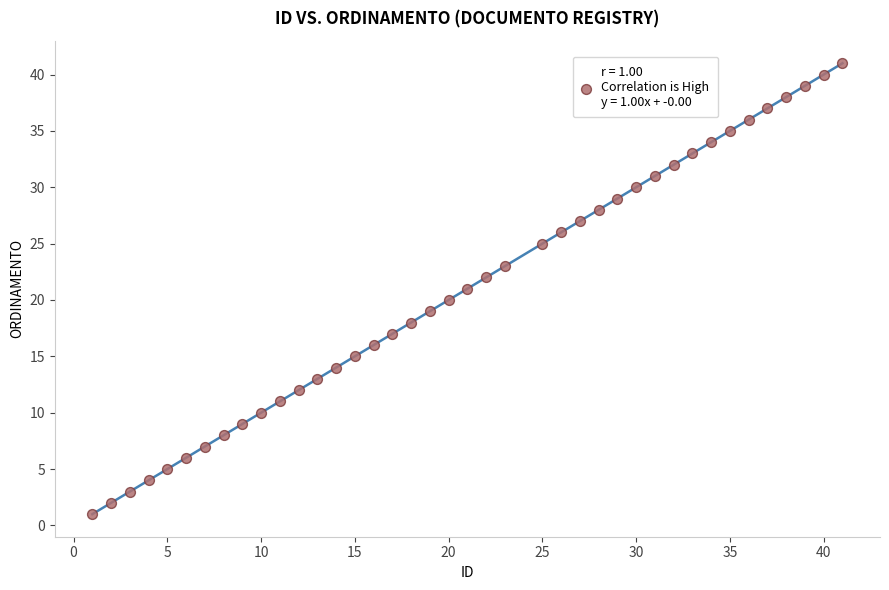

What is the range of X values (max minus min)?

40